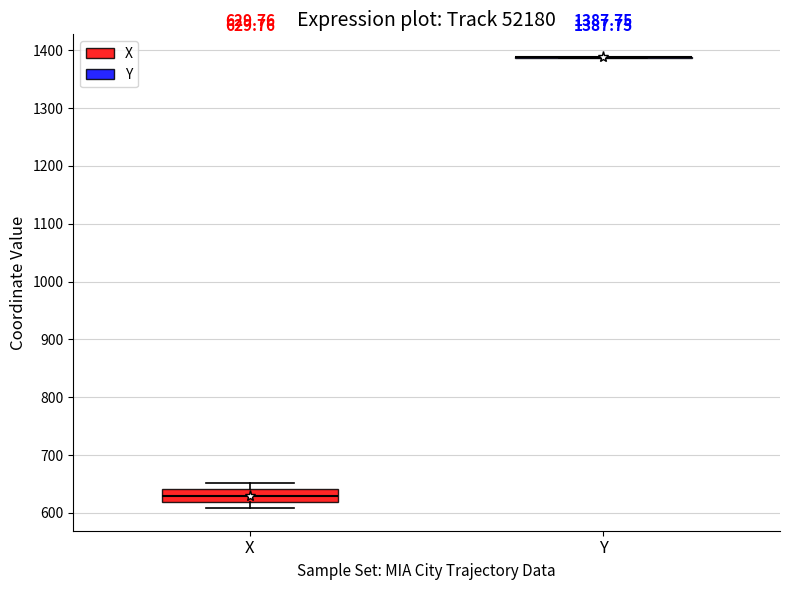

Which box is the tallest, from its lower edge to its upper edge?

X